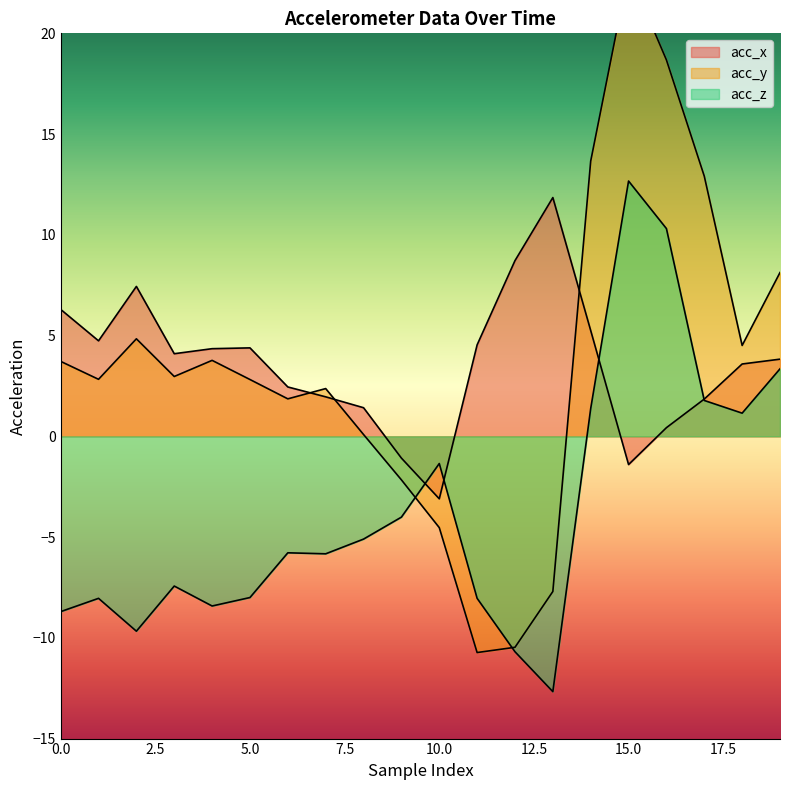

At which category does the chart reach its minimum across all series?

13